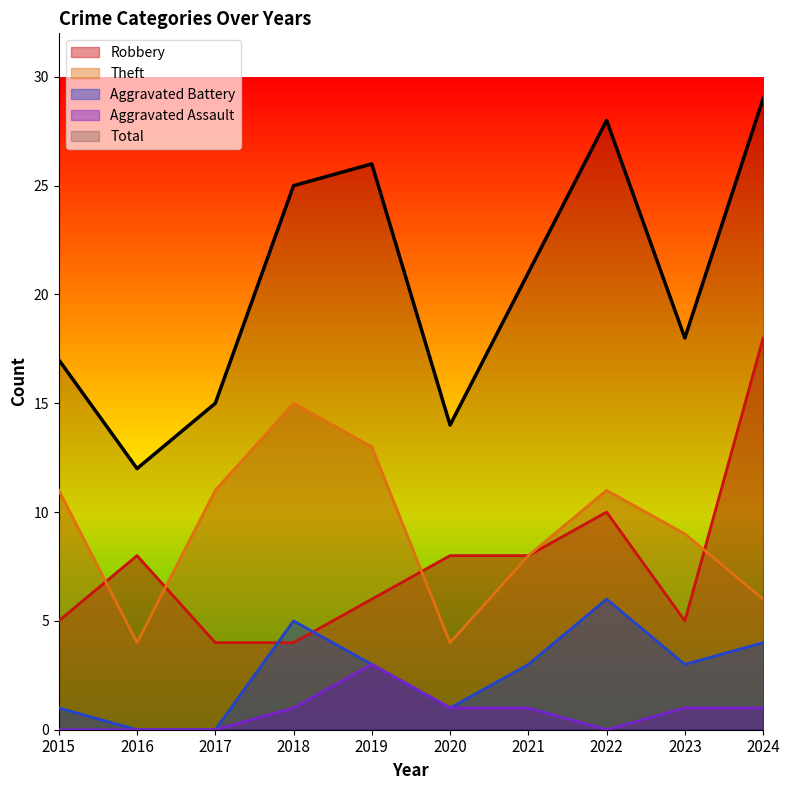

At which label does Robbery reach its peak?

2024